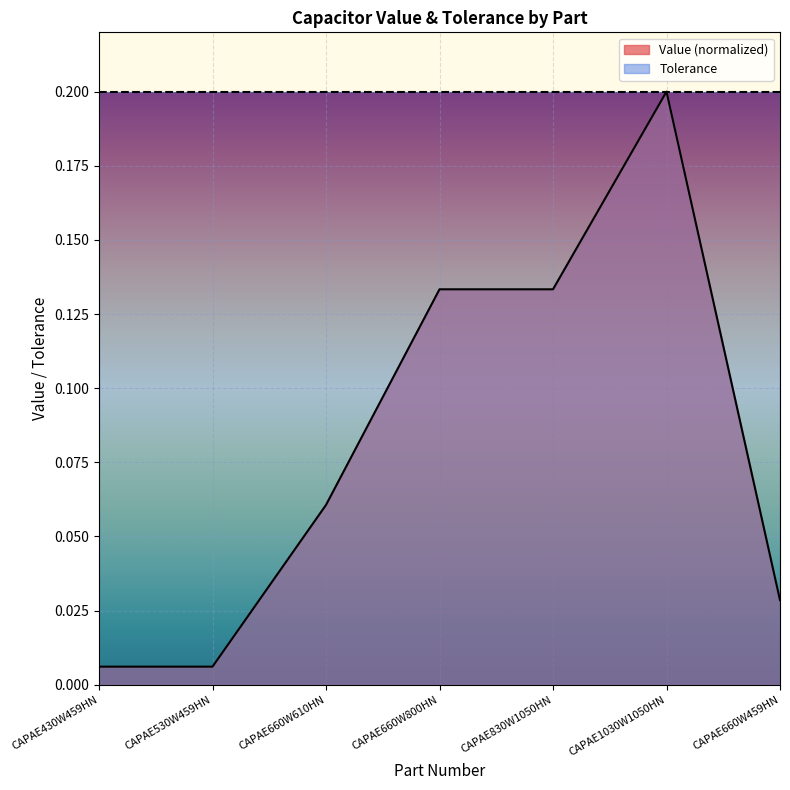

Where is the data nearest to the value 0?

CAPAE430W459HN